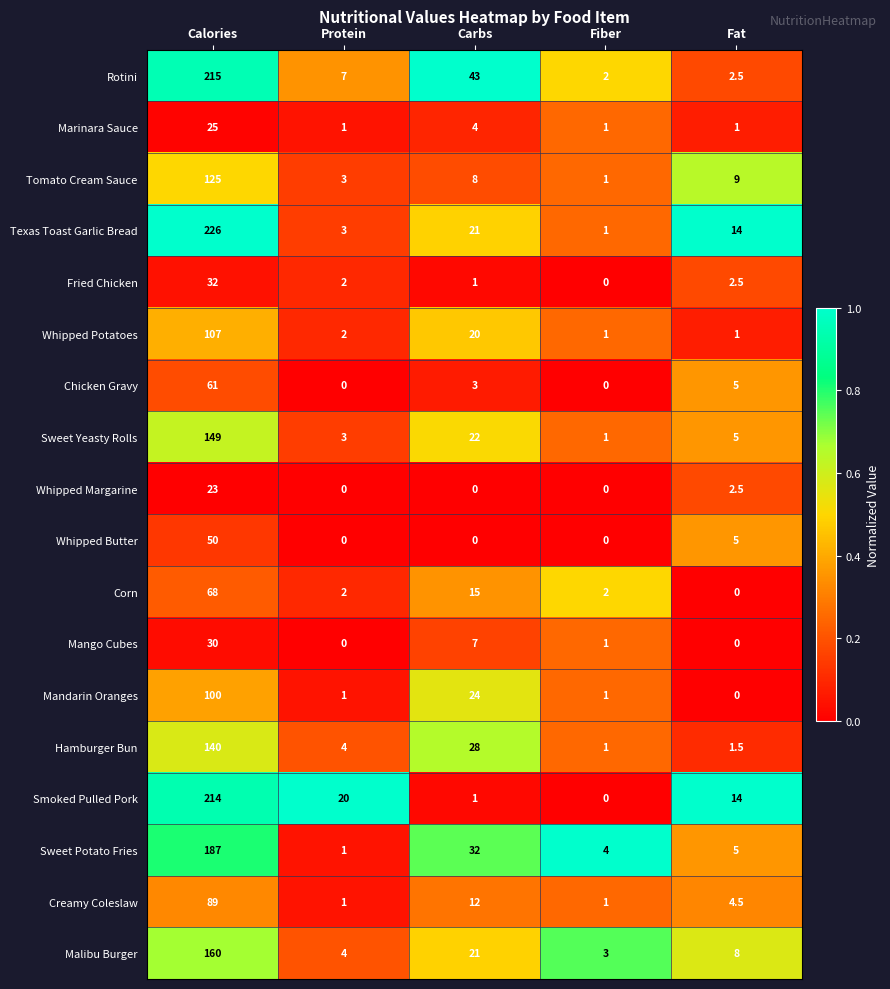

What is the maximum value shown in the chart?

226.0